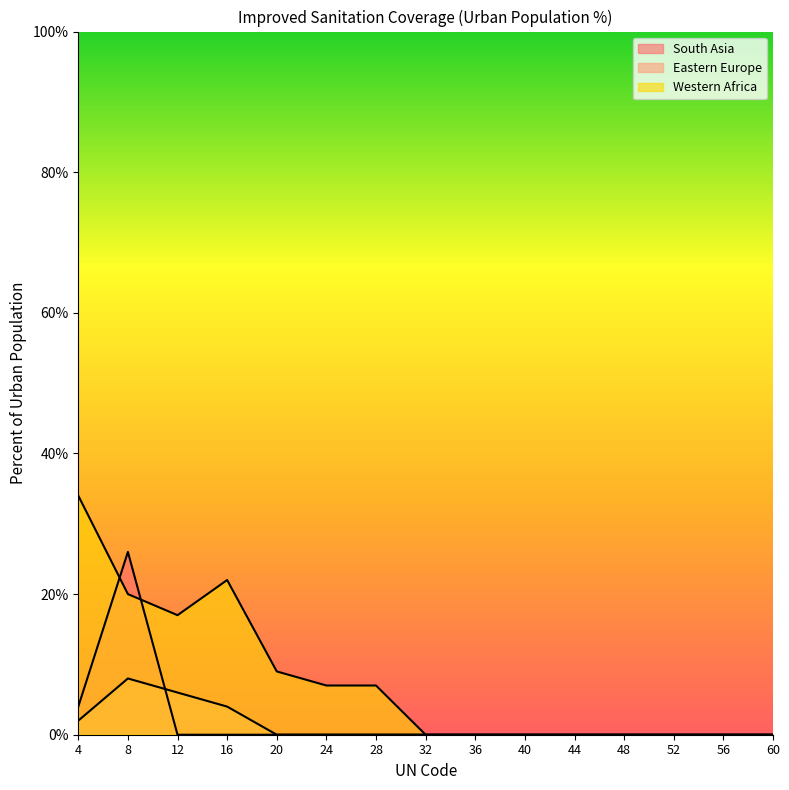

Reading right to left, list all the values displayed in this chart.

South Asia: 60=0	56=0	52=0	48=0	44=0	40=0	36=0	32=0	28=0	24=0	20=0	16=0	12=0	8=26	4=4
Eastern Europe: 60=0	56=0	52=0	48=0	44=0	40=0	36=0	32=0	28=0	24=0	20=0	16=4	12=6	8=8	4=2
Western Africa: 60=0	56=0	52=0	48=0	44=0	40=0	36=0	32=0	28=7	24=7	20=9	16=22	12=17	8=20	4=34